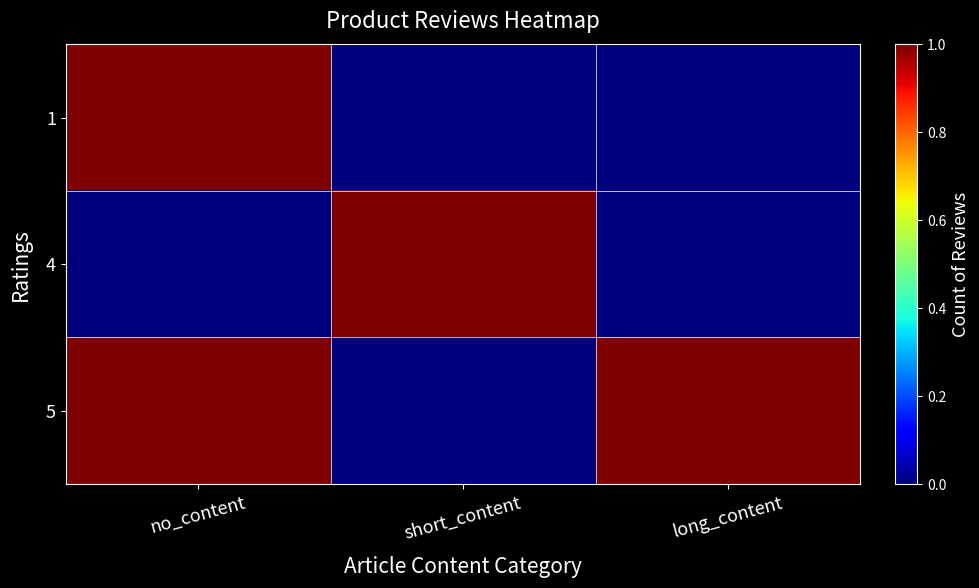

Which label corresponds to the largest value in the chart?

no_content